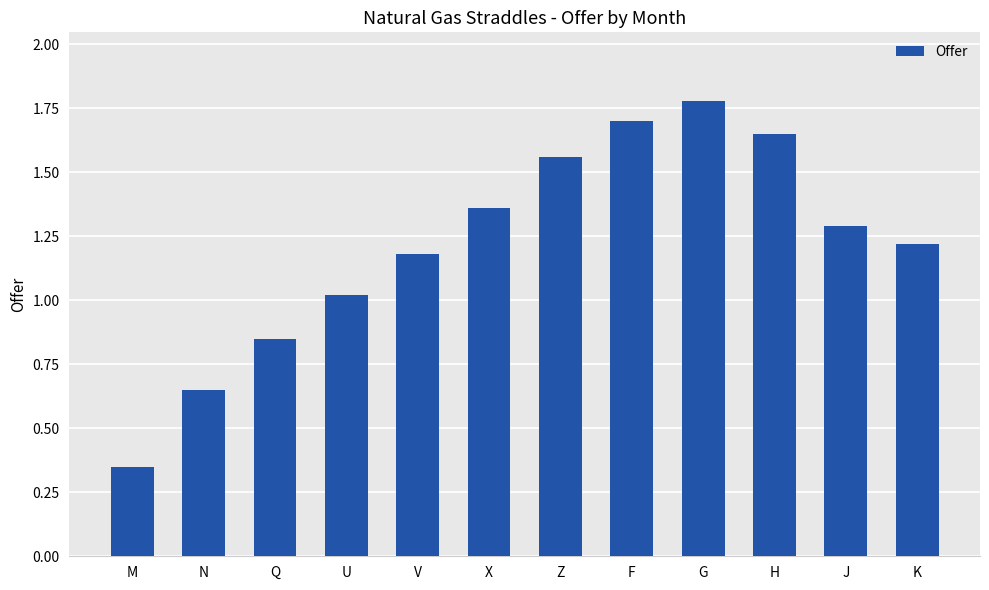

What is the average value?

1.2